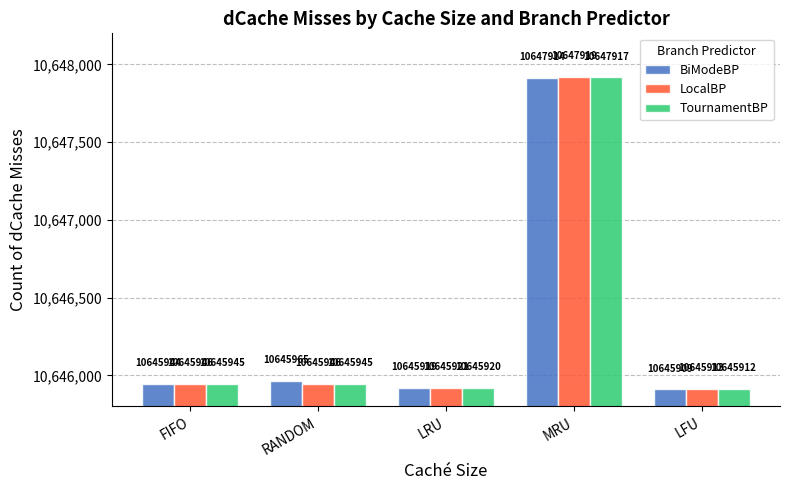

Between FIFO and LFU, which series saw the biggest shift?

BiModeBP